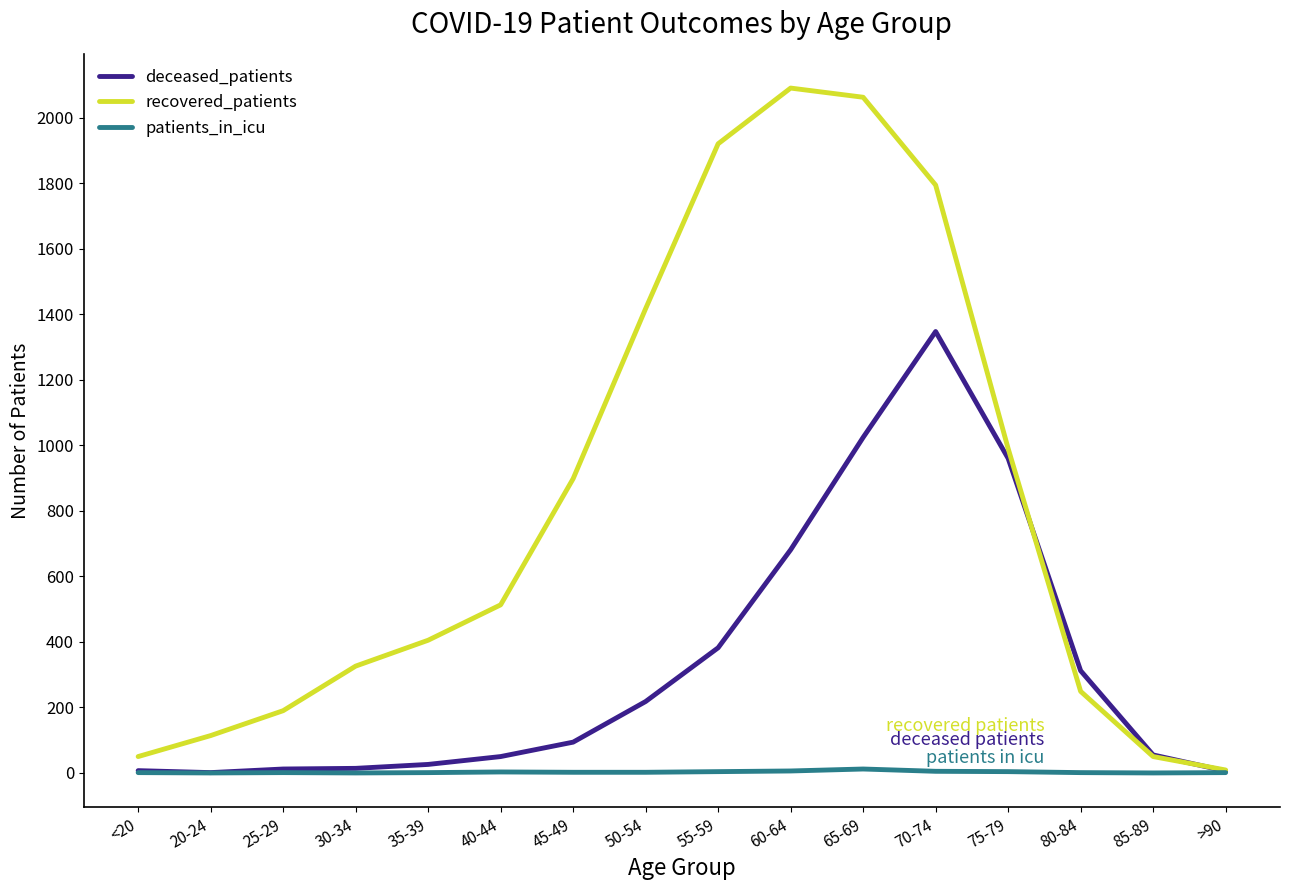

Which series has the widest spread of values?

recovered_patients